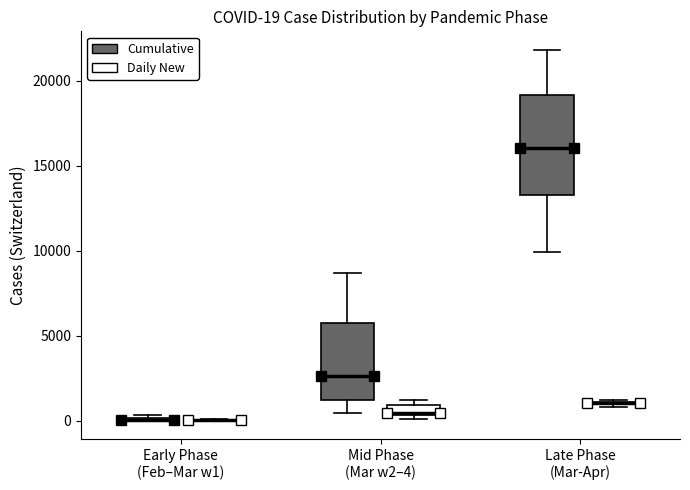

Which box is the tallest, from its lower edge to its upper edge?

Late Phase (Mar-Apr) (Cumulative)